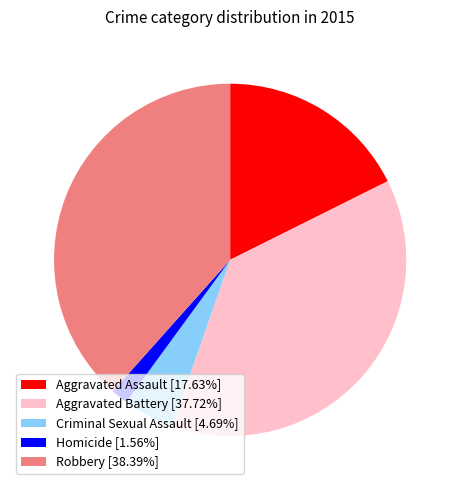

True or false: Robbery accounts for 51% of the total.

False